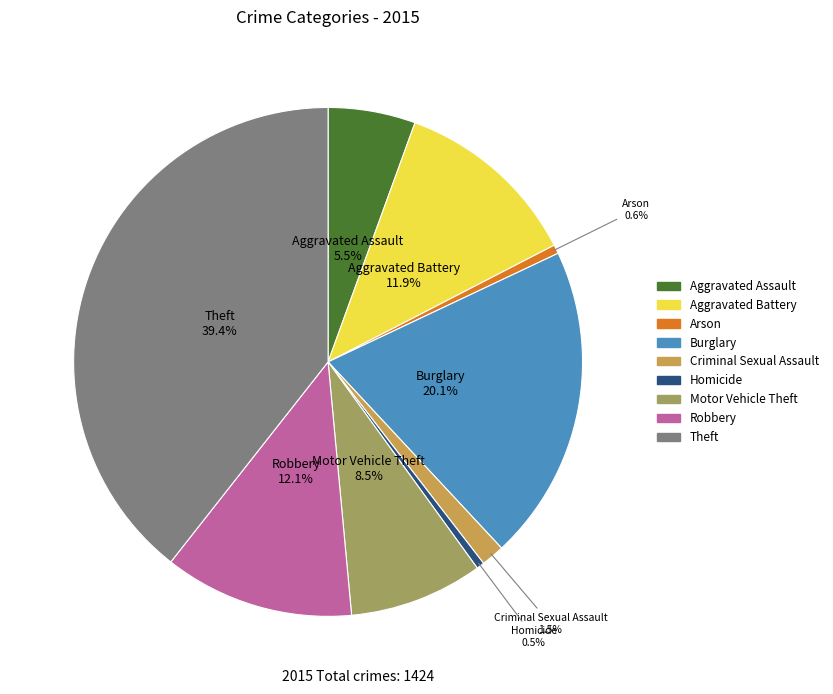

Between Arson and Motor Vehicle Theft, which is larger?

Motor Vehicle Theft